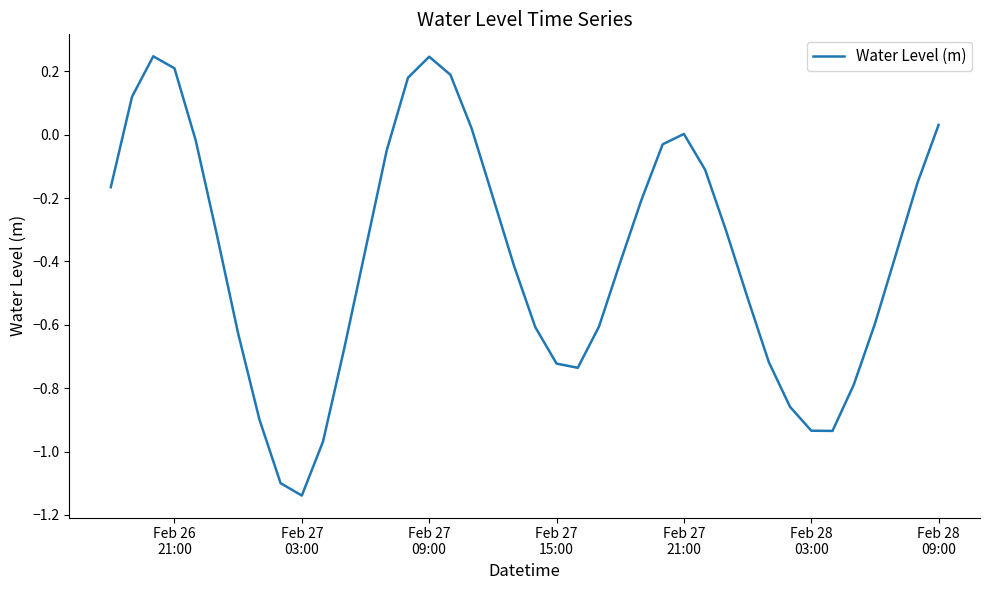

What is the difference between the maximum and minimum values?

1.4